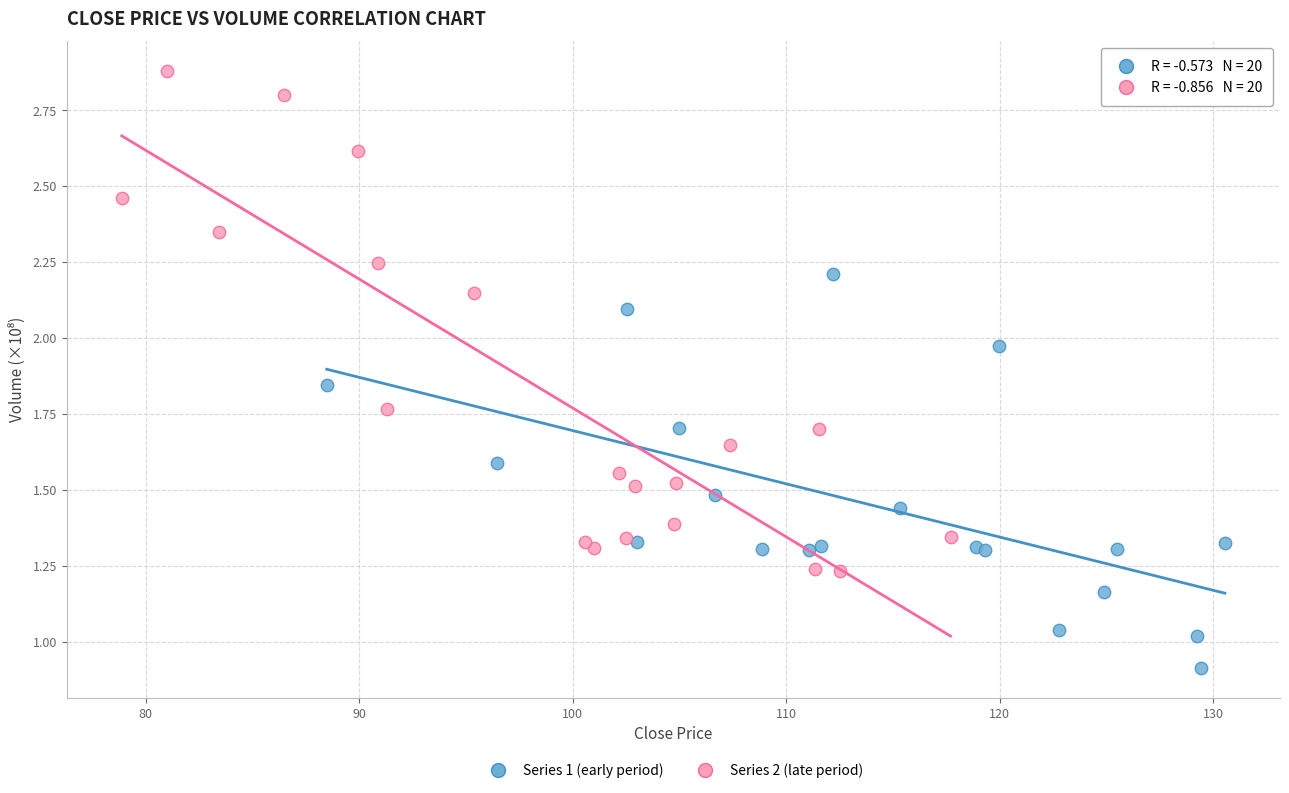

Which series has the largest Y range (max minus min)?

Series 2 (late period)